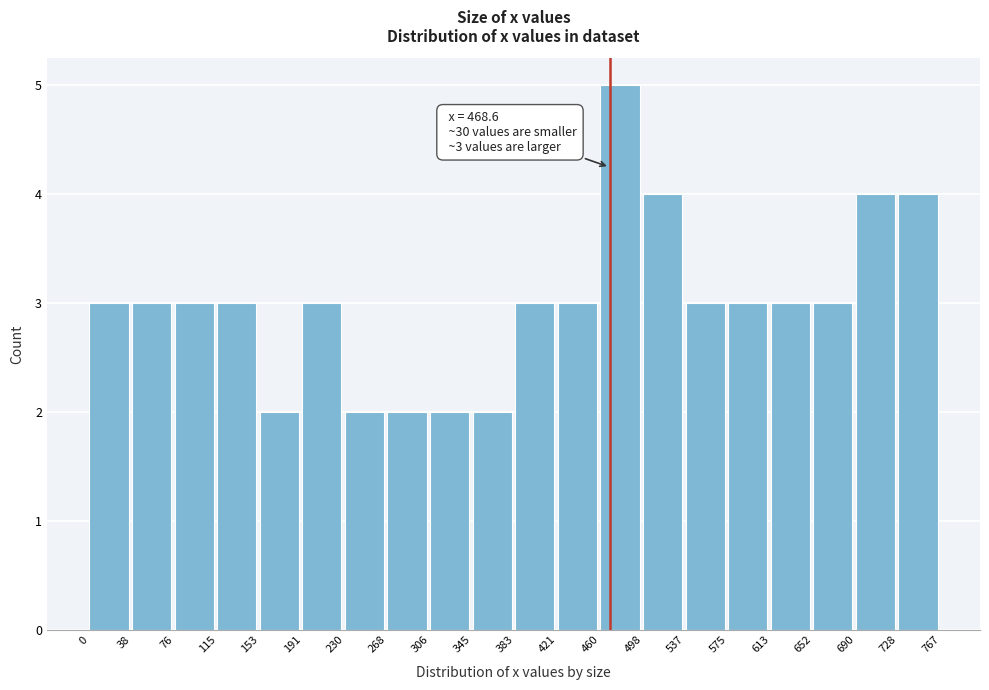

Over which range of the x-axis is the bar tallest?

460 to 498